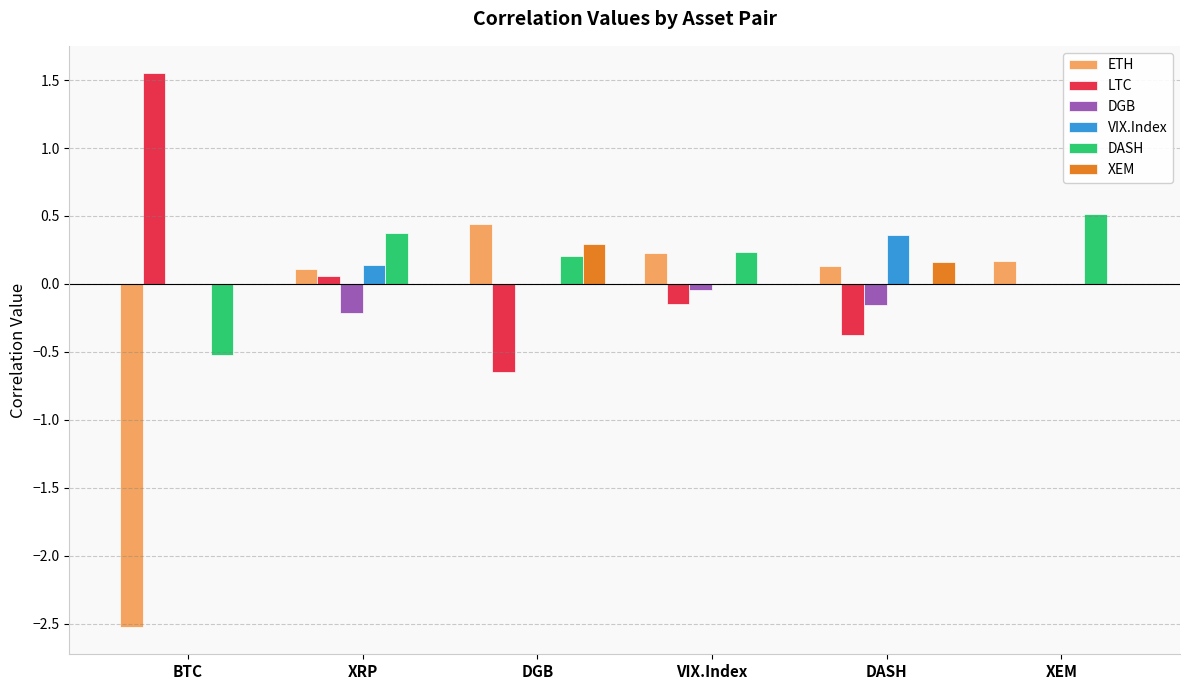

At which label does DASH first exceed 0?

XRP